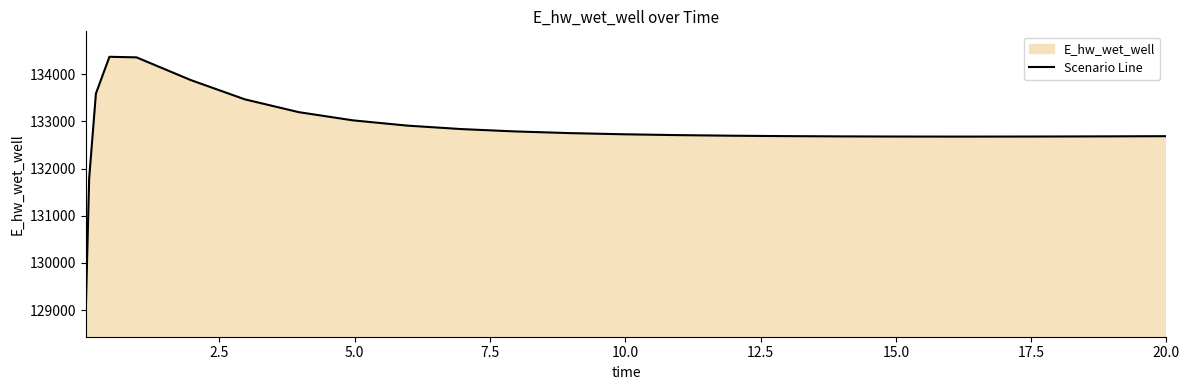

What is the maximum value shown in the chart?

134372.2